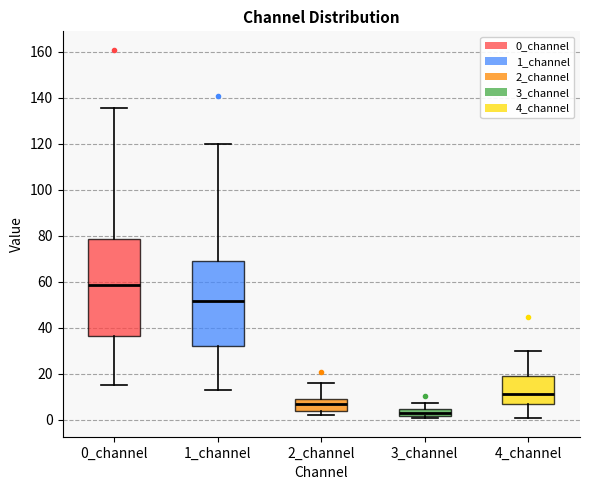

Where is the lower edge of the box for 1_channel on the y-axis? The values are not printed on the chart, so give them approximately, as read against the axis.

32